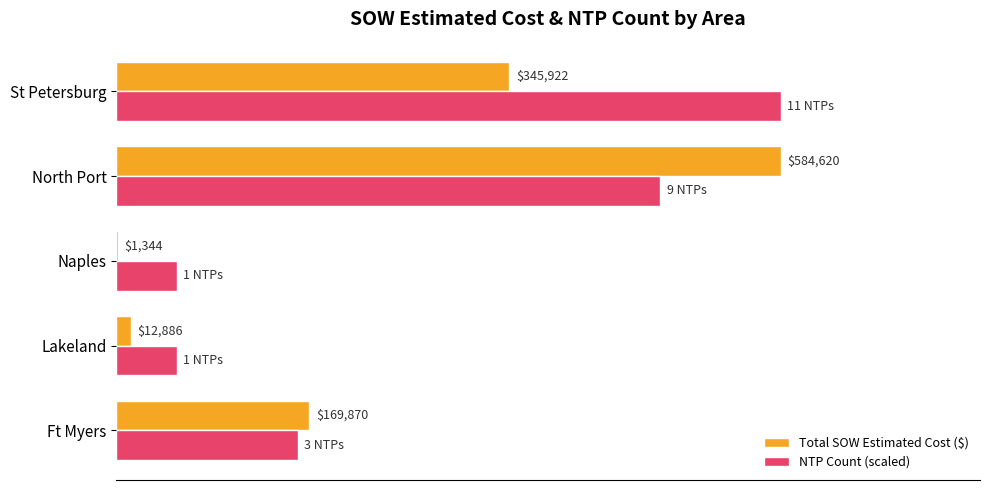

Where is Total SOW Estimated Cost ($) nearest to the value 292982?

St Petersburg